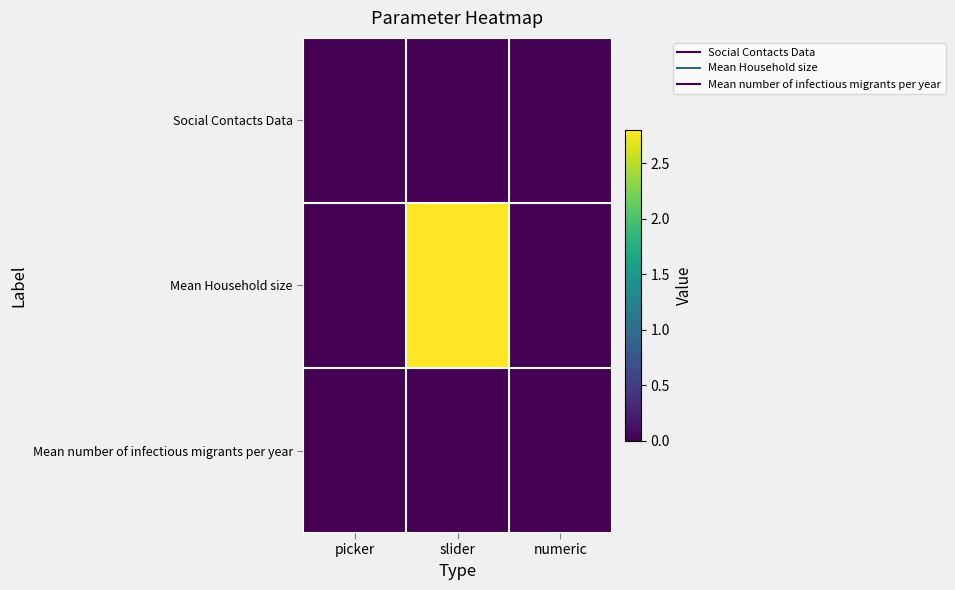

List the series in order of their peak value, highest first.

Mean Household size, Social Contacts Data, Mean number of infectious migrants per year